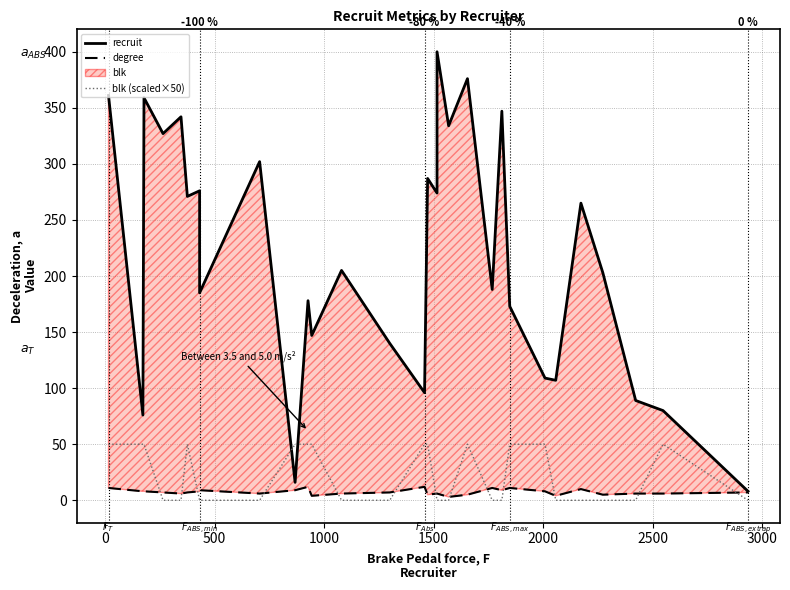

At which label is degree closest to 7?

1000